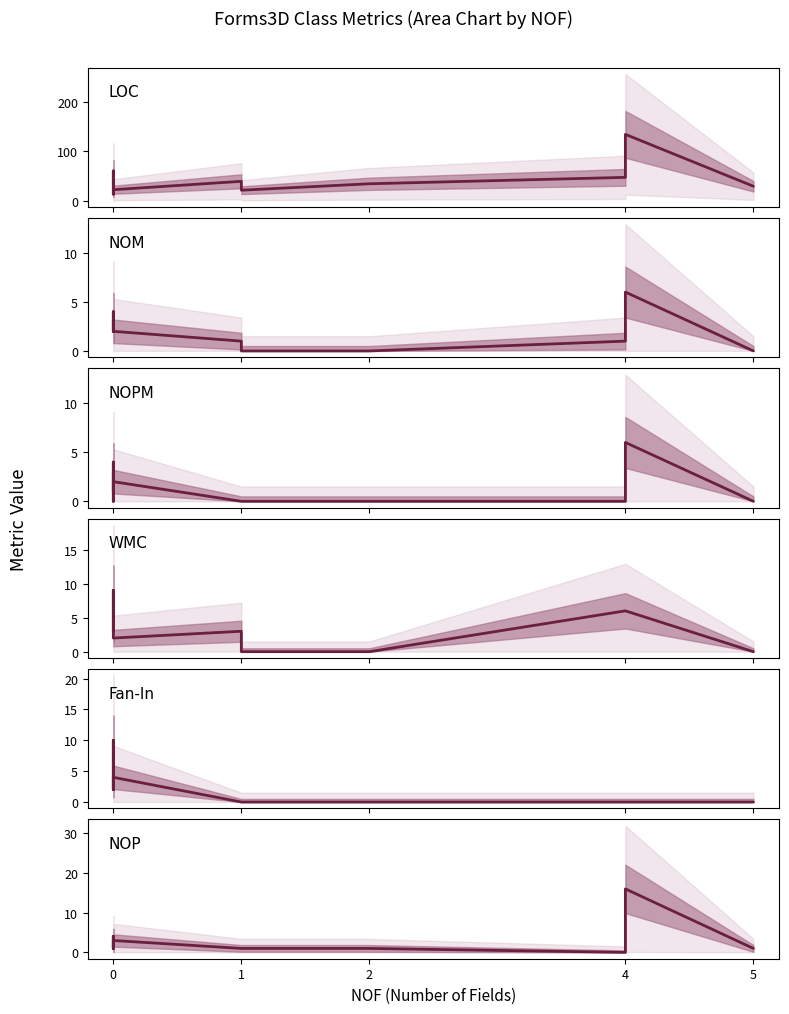

How many interior local peaks does the WMC series have?

2